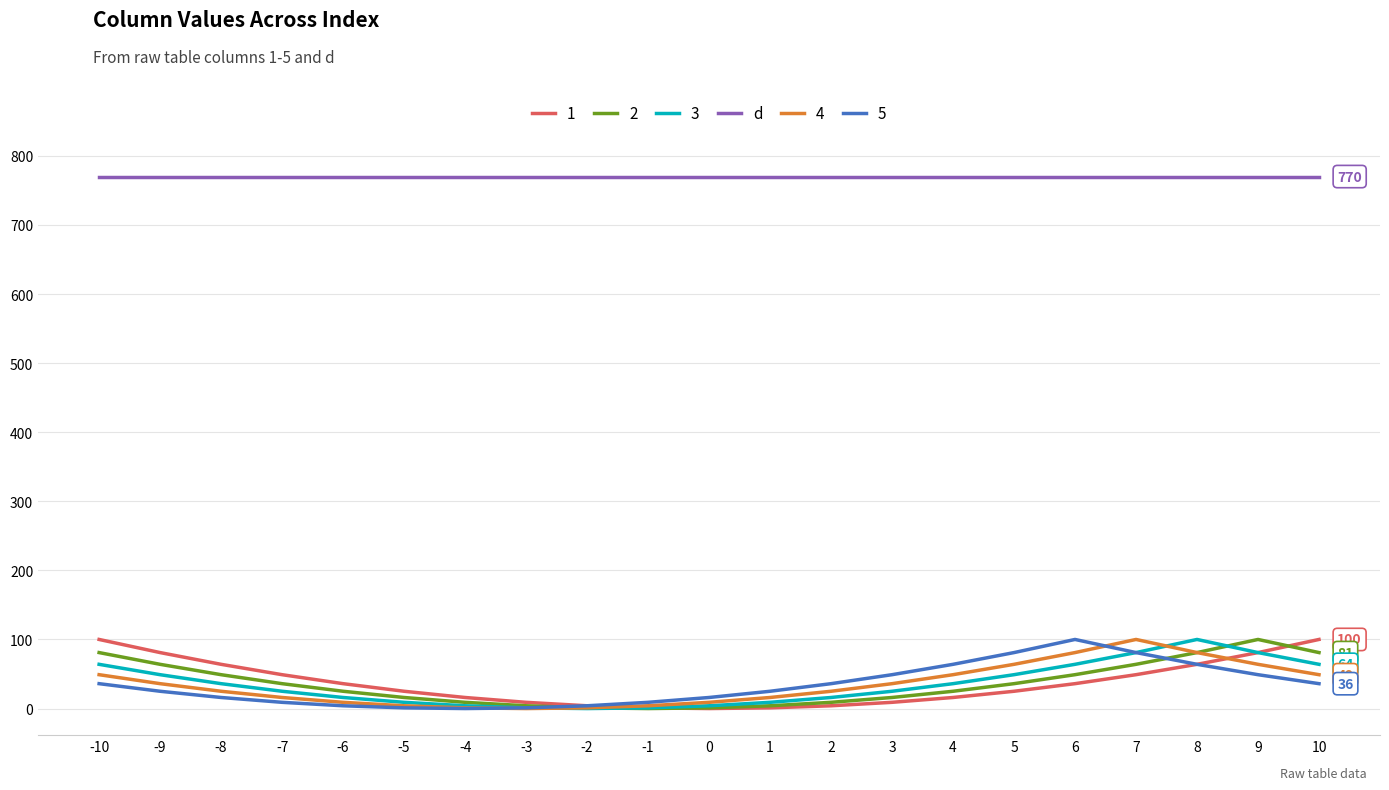

The value of 4 at 5 is 64. True or false?

True